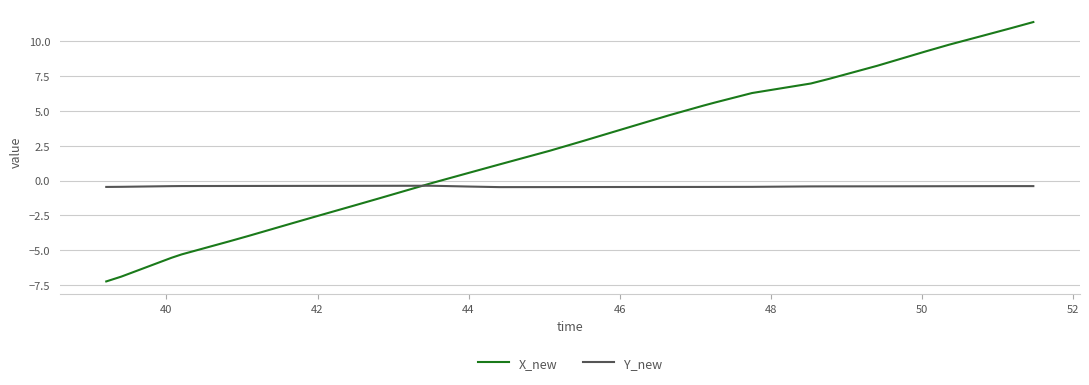

Rank the series by their maximum value, from highest to lowest.

X_new, Y_new